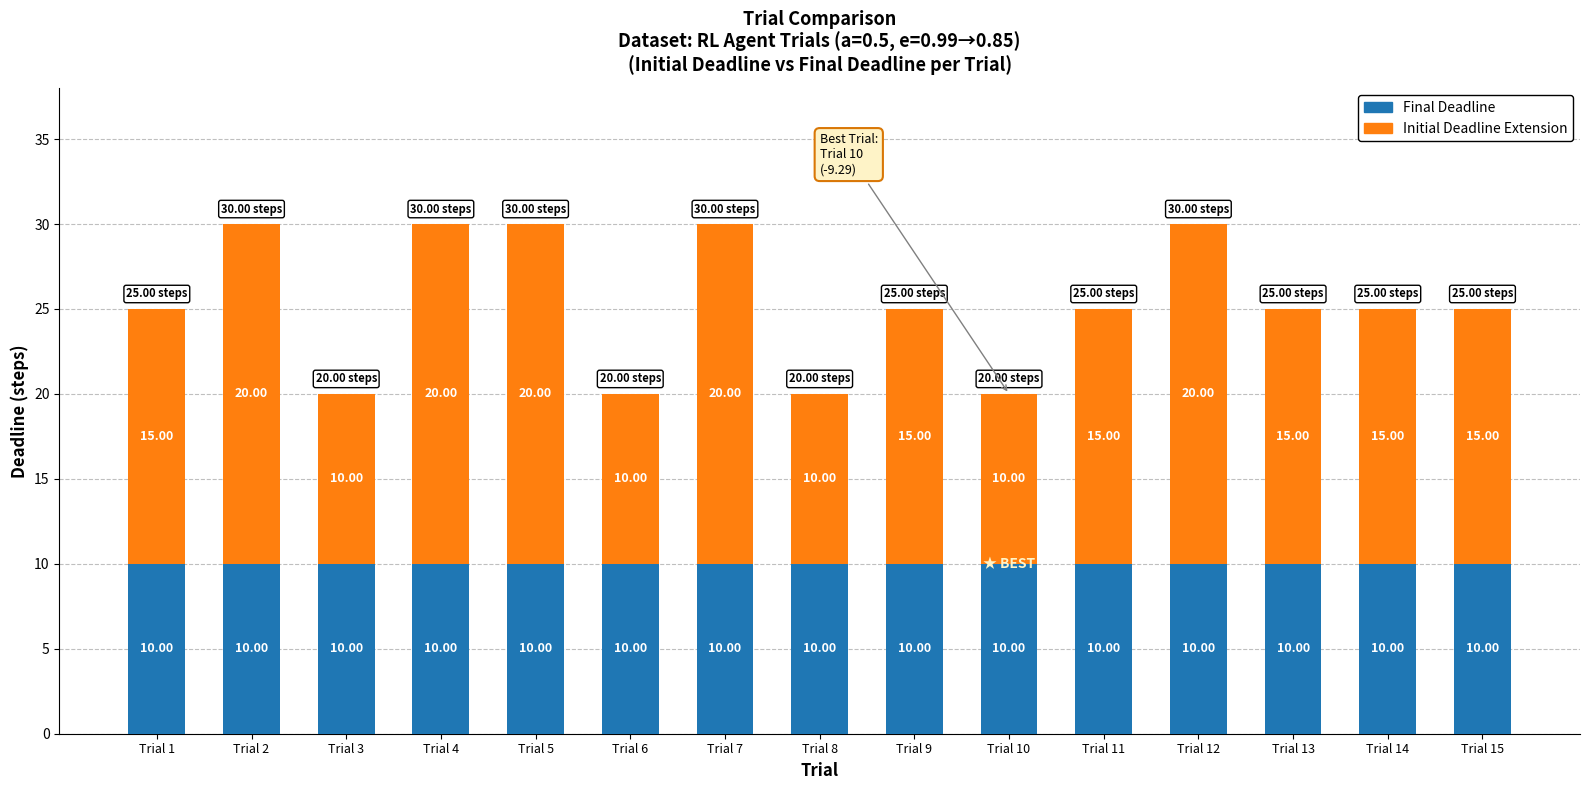

What is the total value across all series at Trial 12?

30